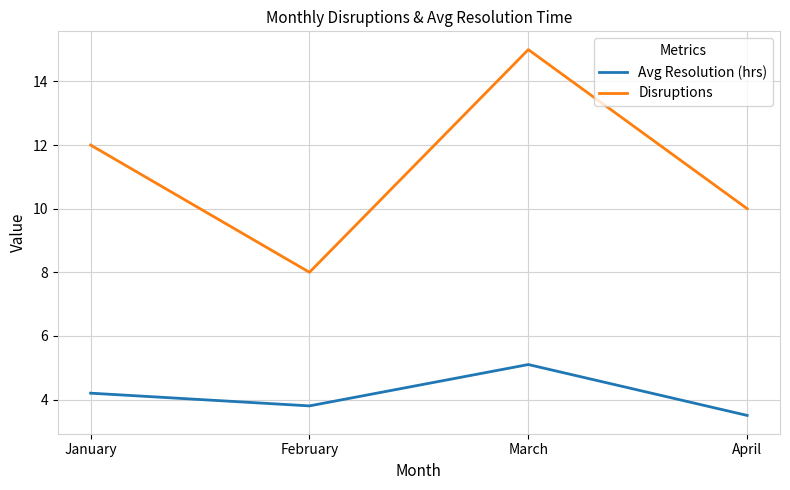

The value of Disruptions at January is 7.6. True or false?

False